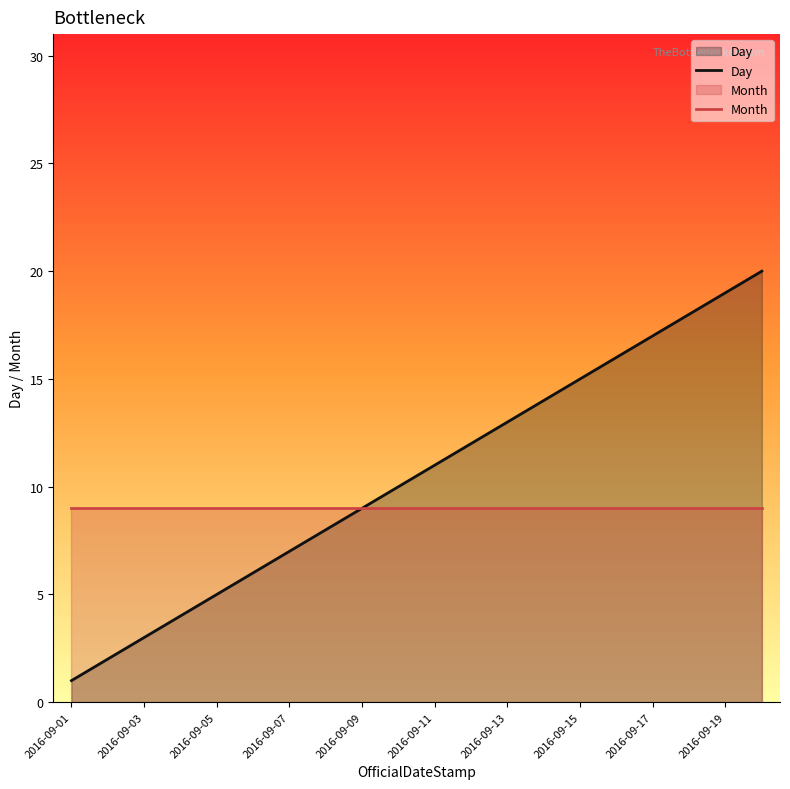

True or false: Month has a value of 16 at 2016-09-09.

False